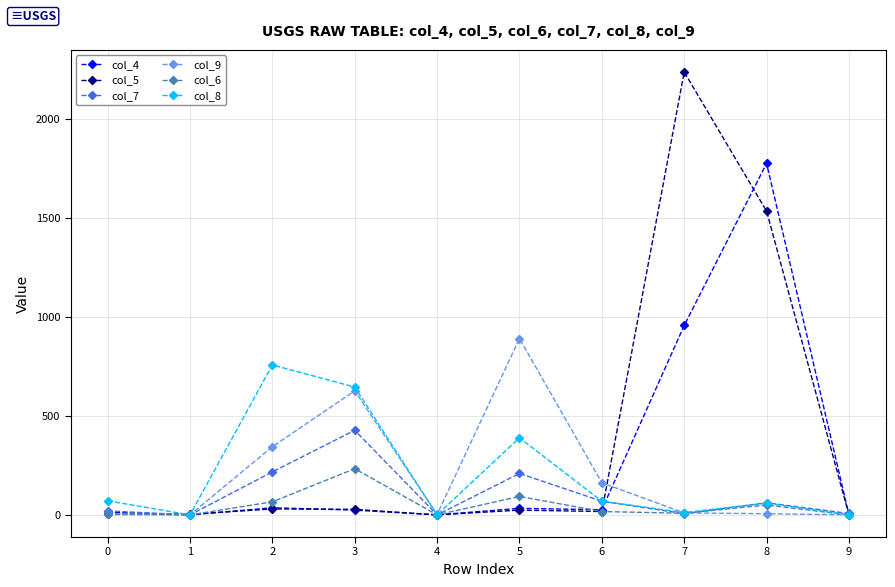

What is the average value of the col_7 series?

102